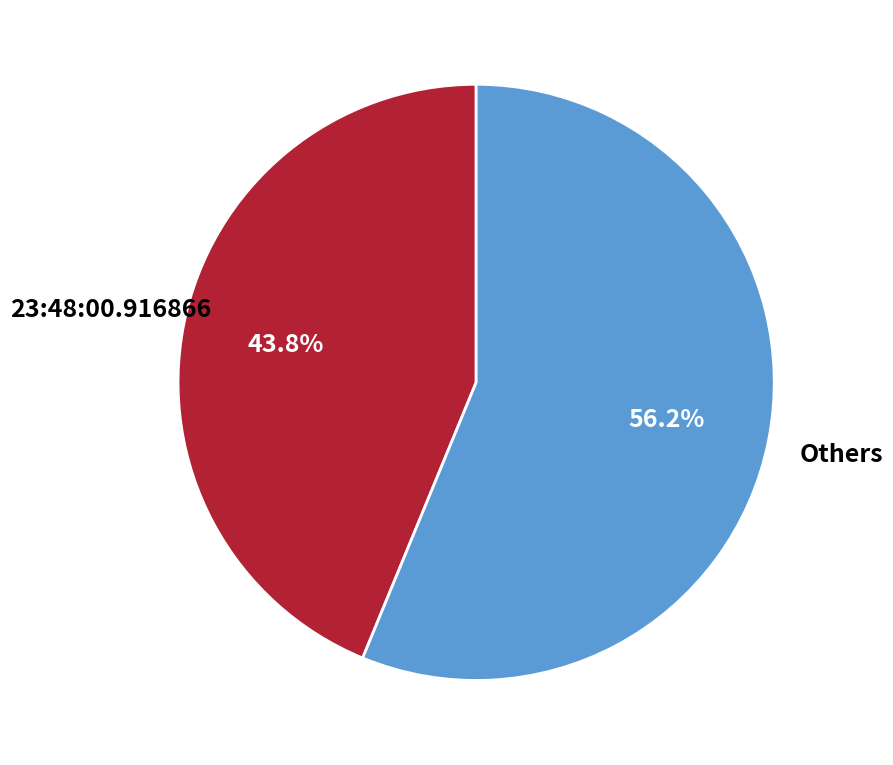

Does any single category account for the majority?

Yes